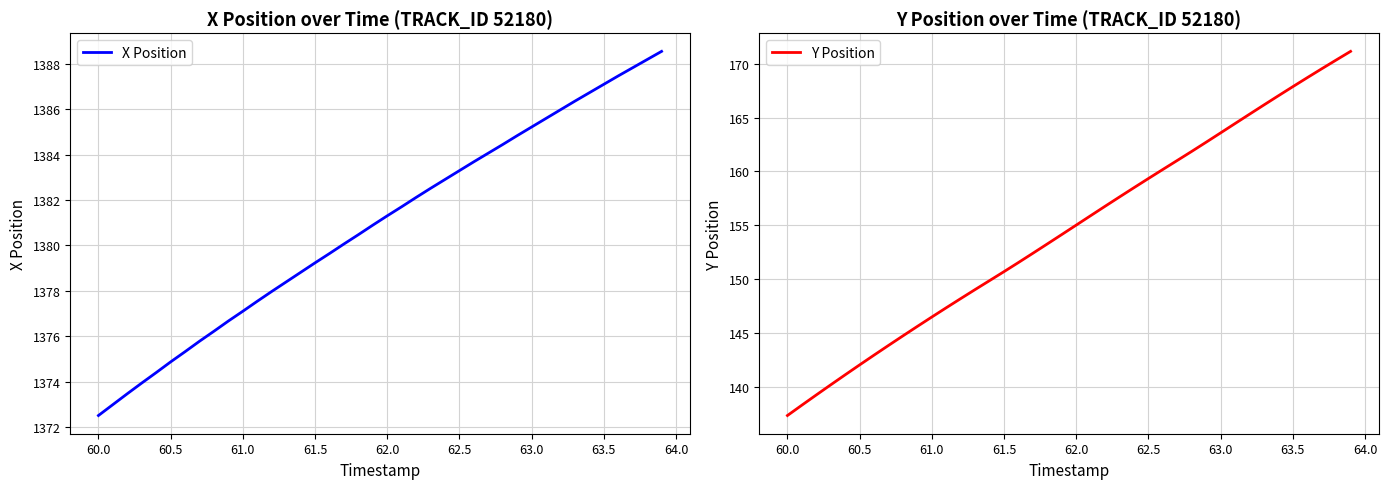

What is the difference between the maximum and minimum values in the X Position series?

16.0